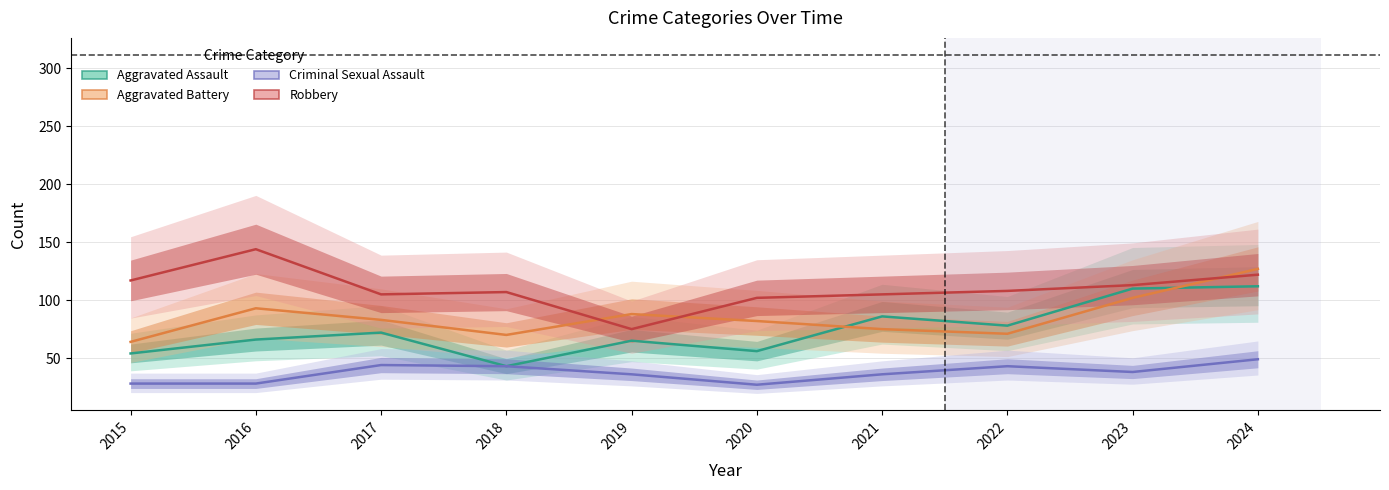

What is the approximate value of Robbery at 2023, to the nearest 10?

110